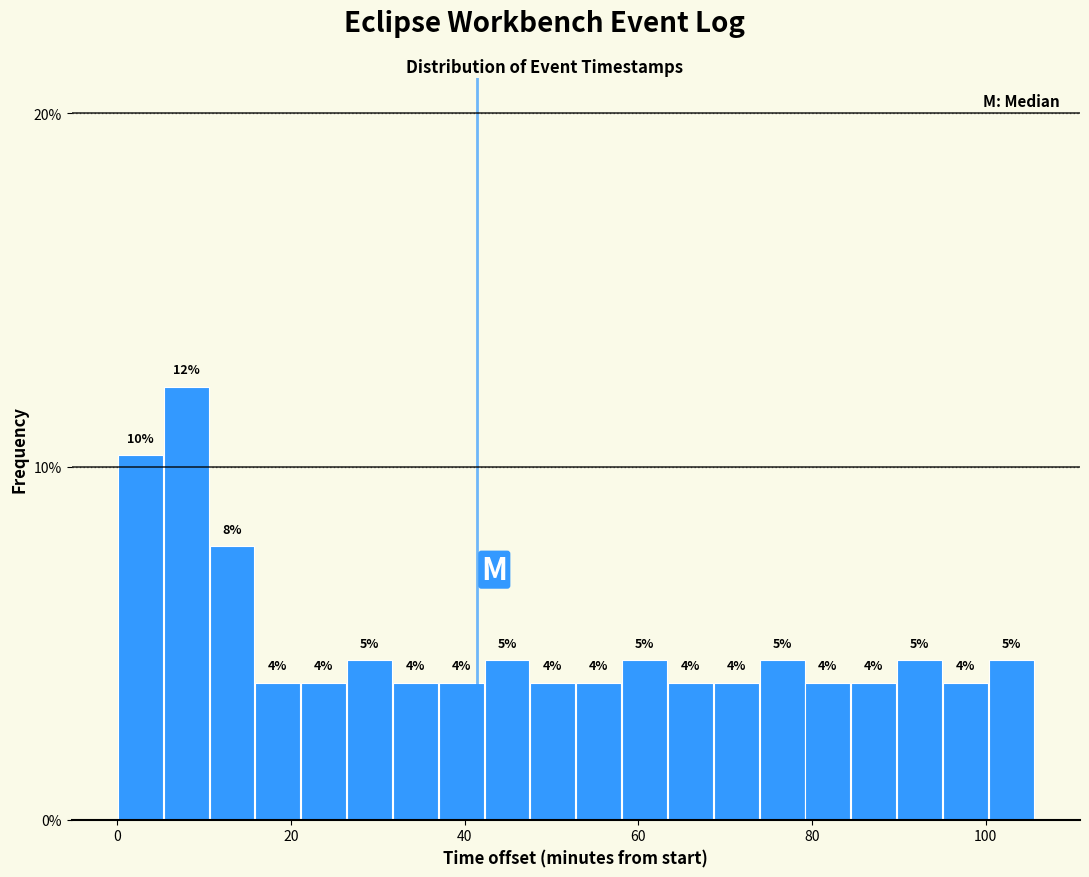

Around what value on the x-axis is the tallest bar? Give the approximate position of its centre, as read against the axis.

8